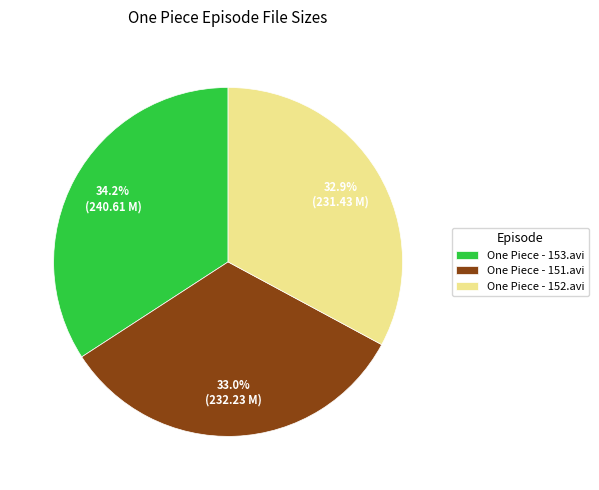

The One Piece - 151.avi slice represents 44% of the pie. True or false?

False